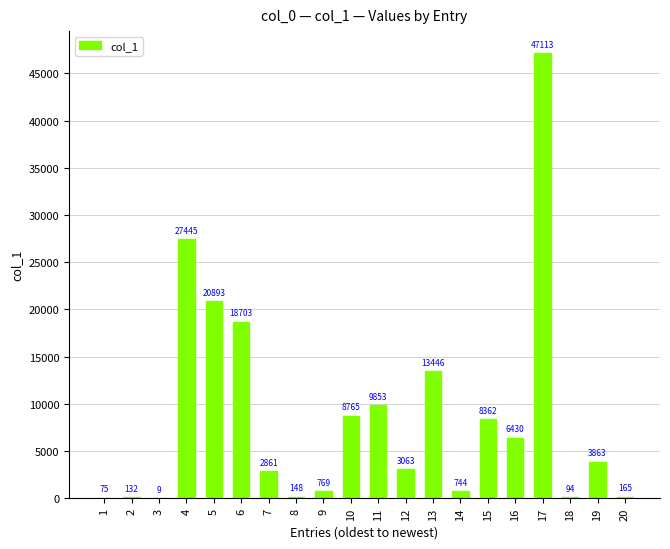

Reading left to right, what are all the values shown in this chart?

75	132	9	27445	20893	18703	2861	148	769	8765	9853	3063	13446	744	8362	6430	47113	94	3863	165